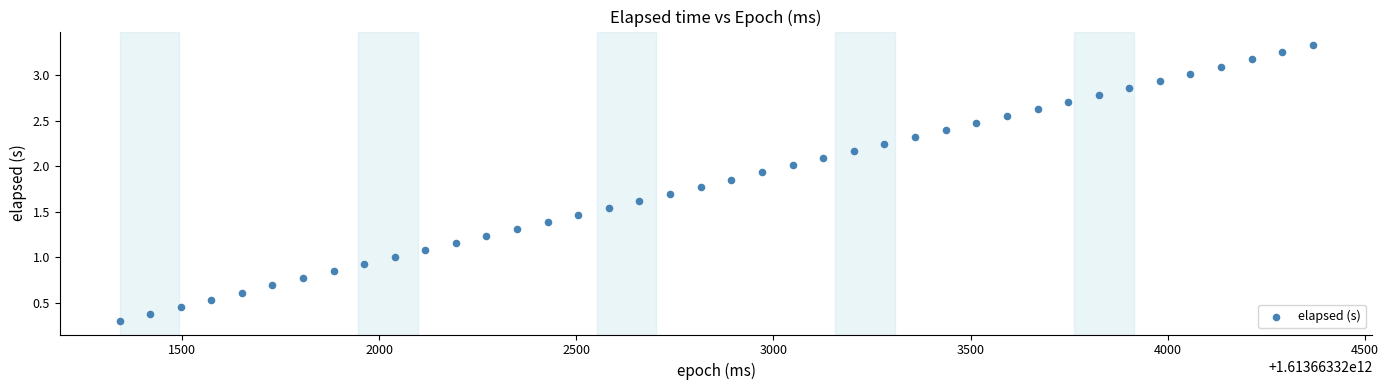

What is the range of Y values (max minus min)?

3.0